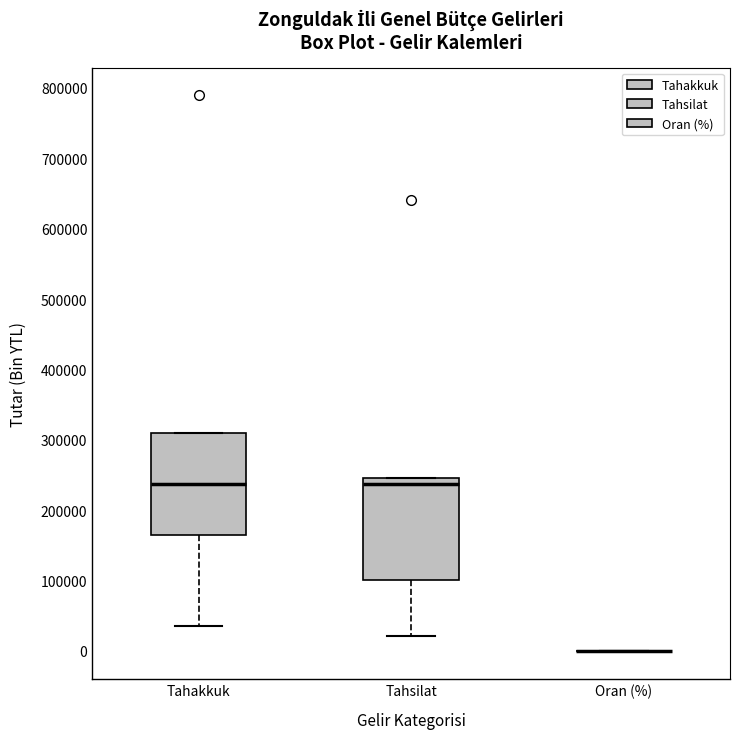

Where is the upper edge of the box for Tahsilat on the y-axis? The values are not printed on the chart, so give them approximately, as read against the axis.

250000